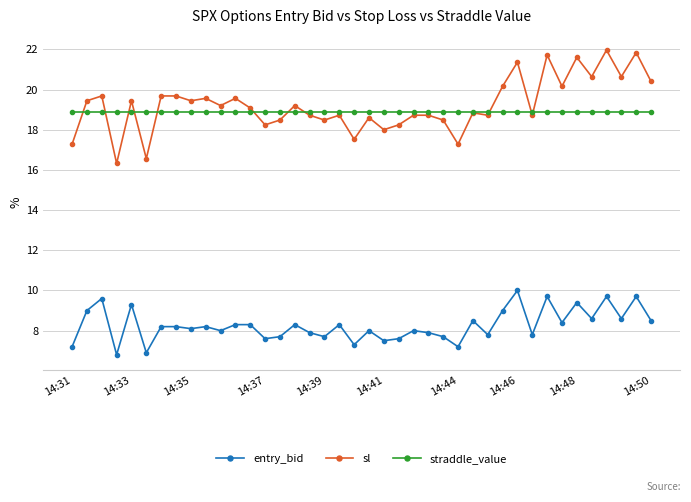

What are all the series names shown in the legend?

entry_bid, sl, straddle_value